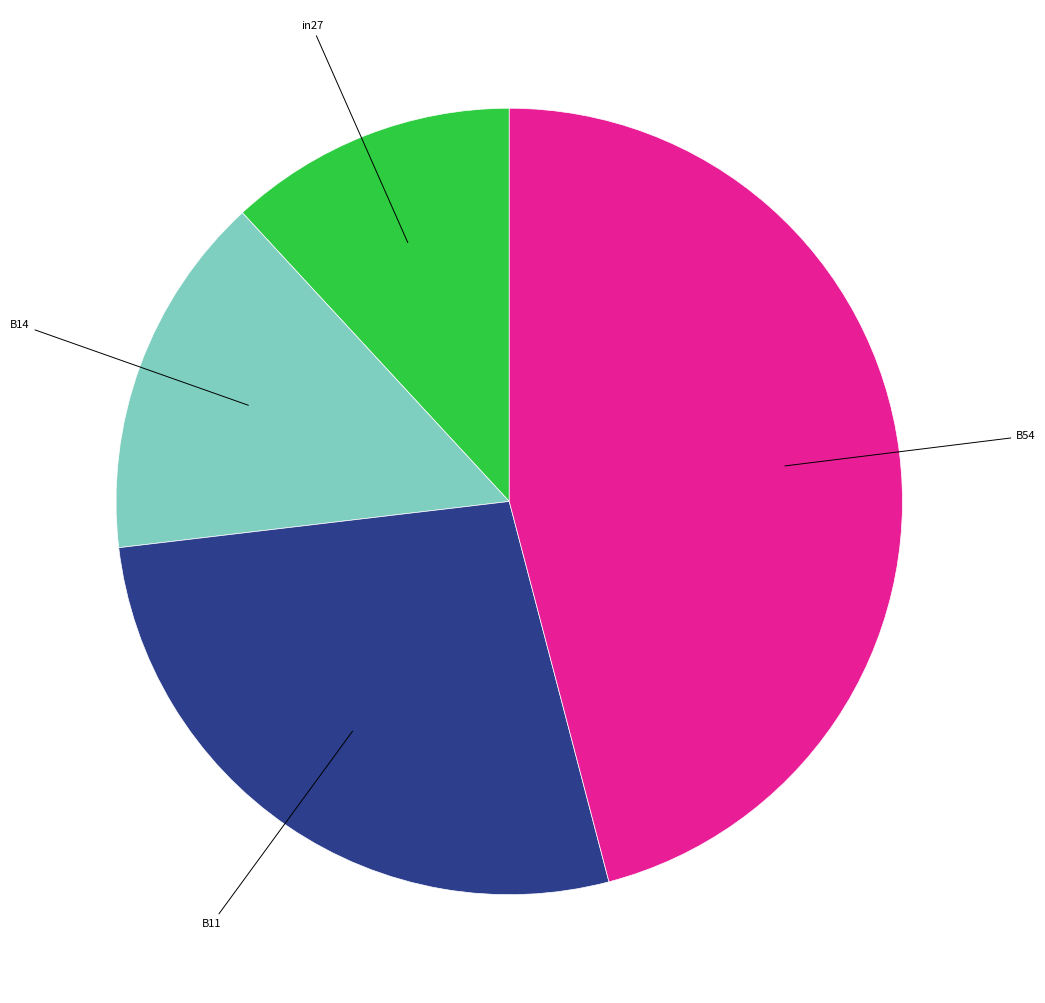

Is the sum of B14 and B54 greater than half?

Yes